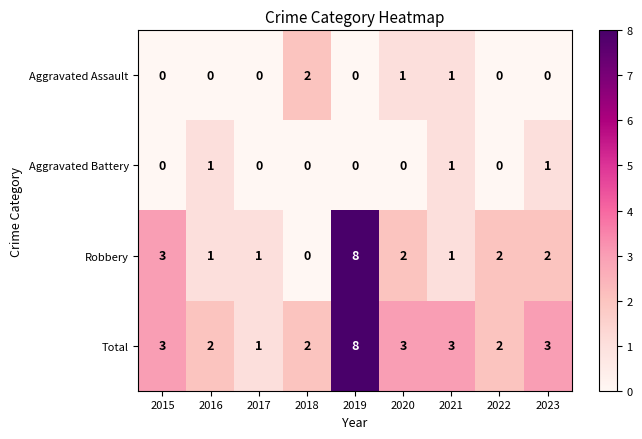

Which series has the widest spread of values?

Robbery